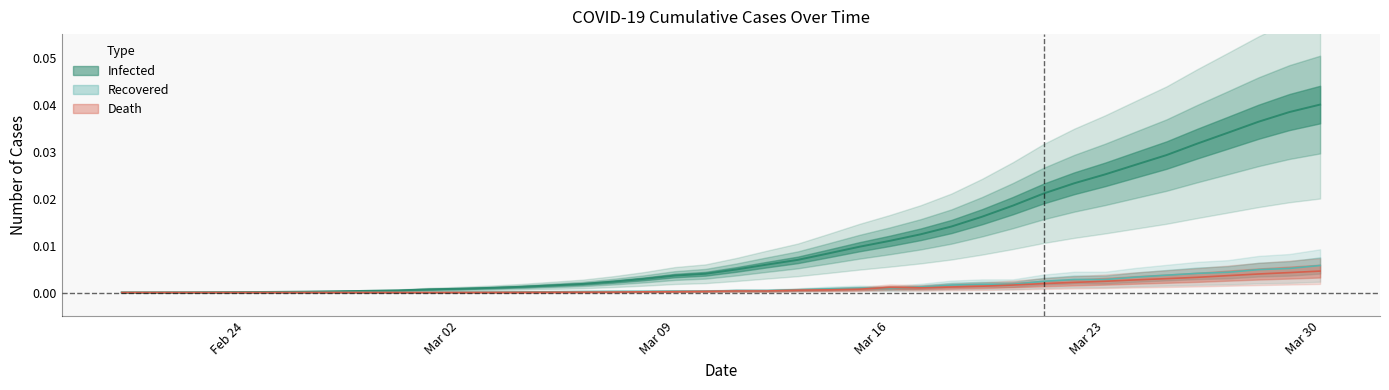

What is the label of the 4th point from the left?

2020-02-23